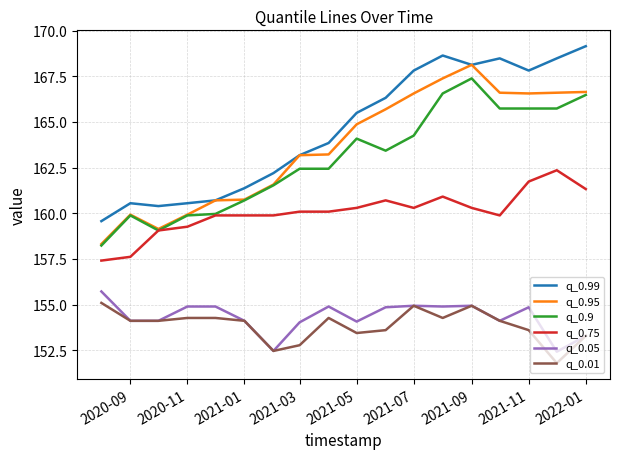

True or false: q_0.9 and q_0.01 intersect in this chart.

False